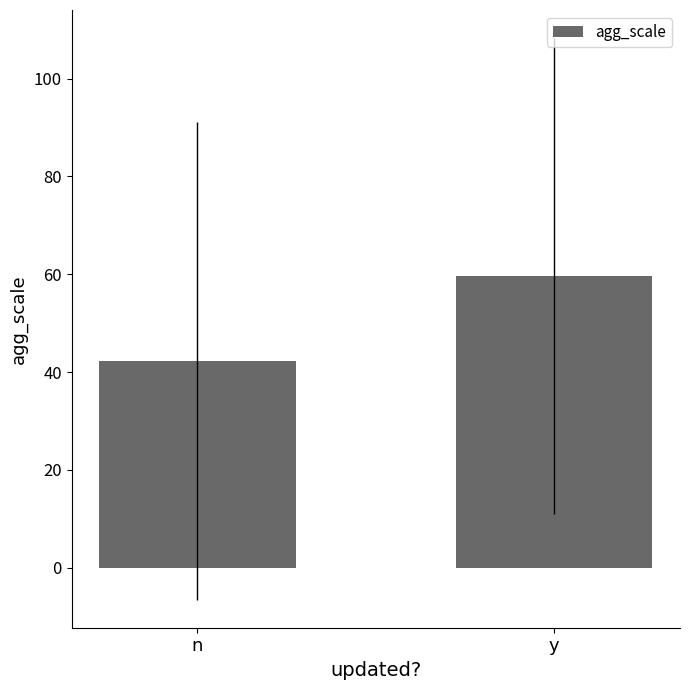

At which category does the chart reach its peak across all series?

y